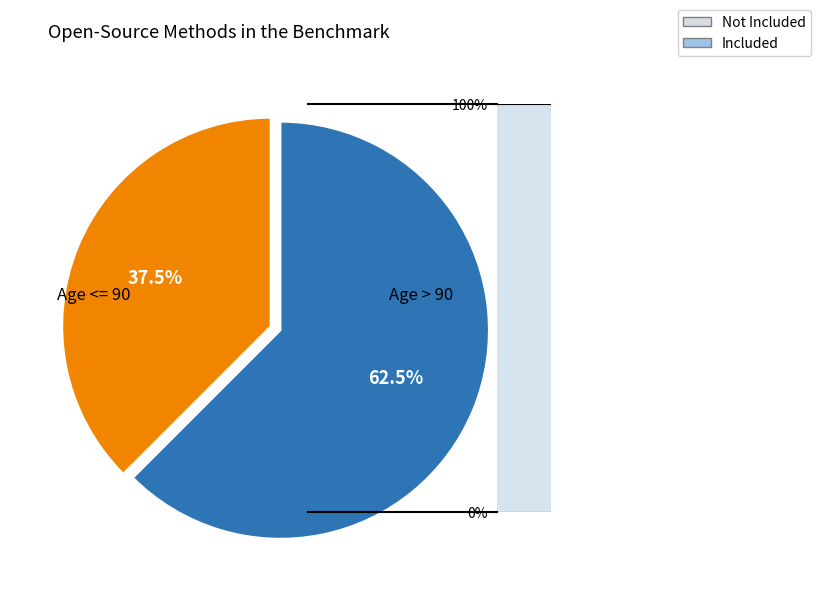

Which category has the biggest portion of the pie?

Age > 90